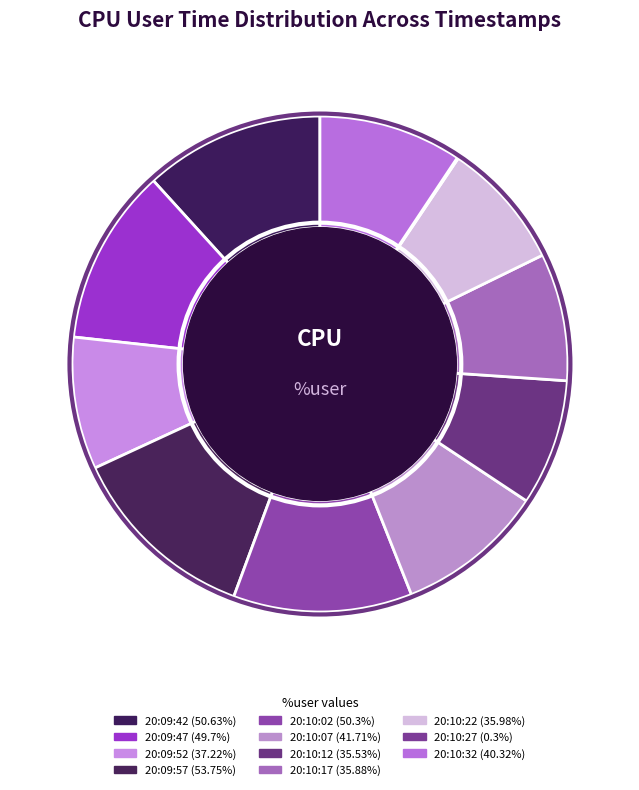

What is the largest slice in the pie chart?

20:09:57